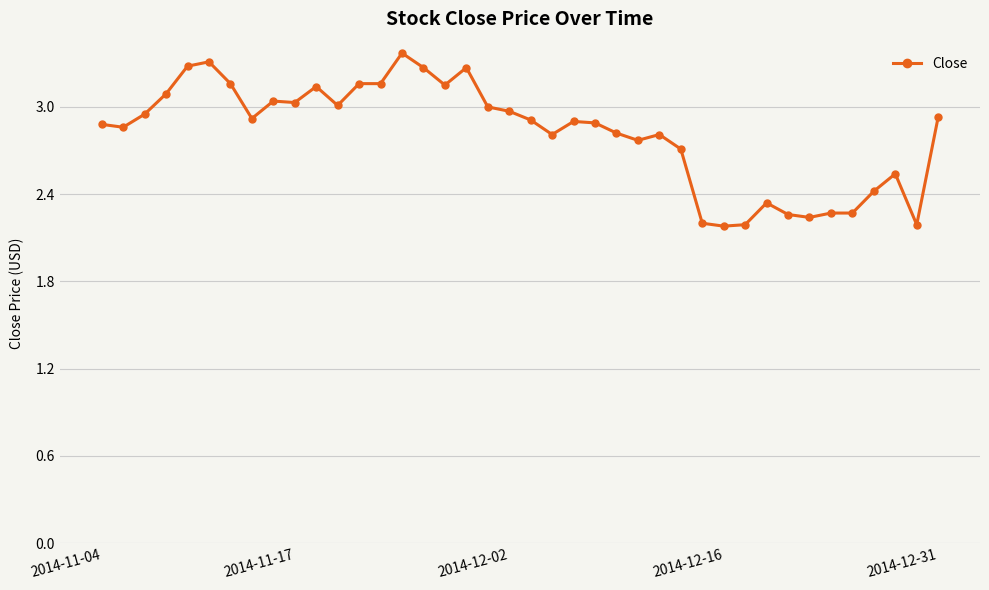

What is the value of the 37th point from the left?

2.4